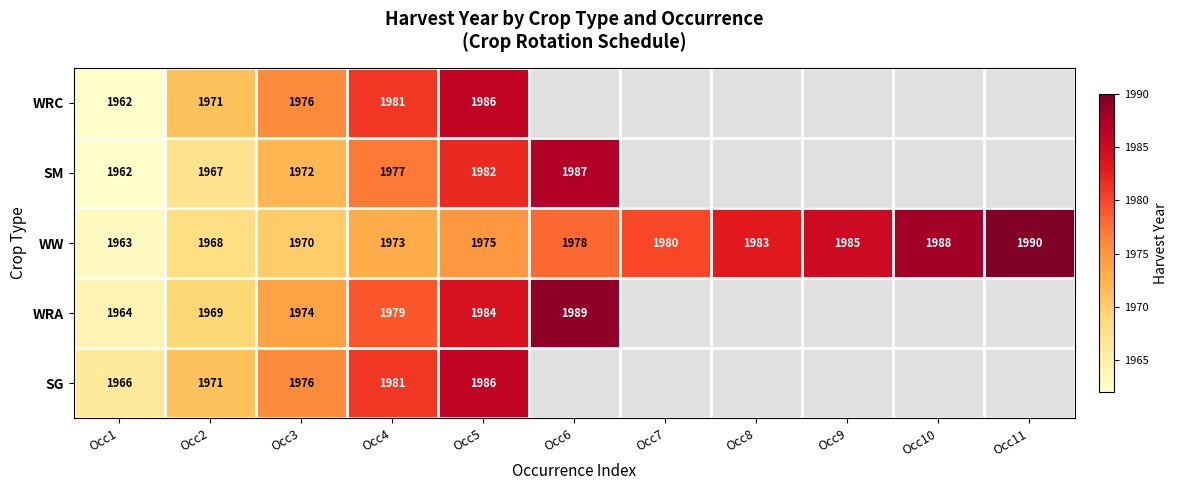

What is the difference between the second highest and minimum values in the WW series?

25